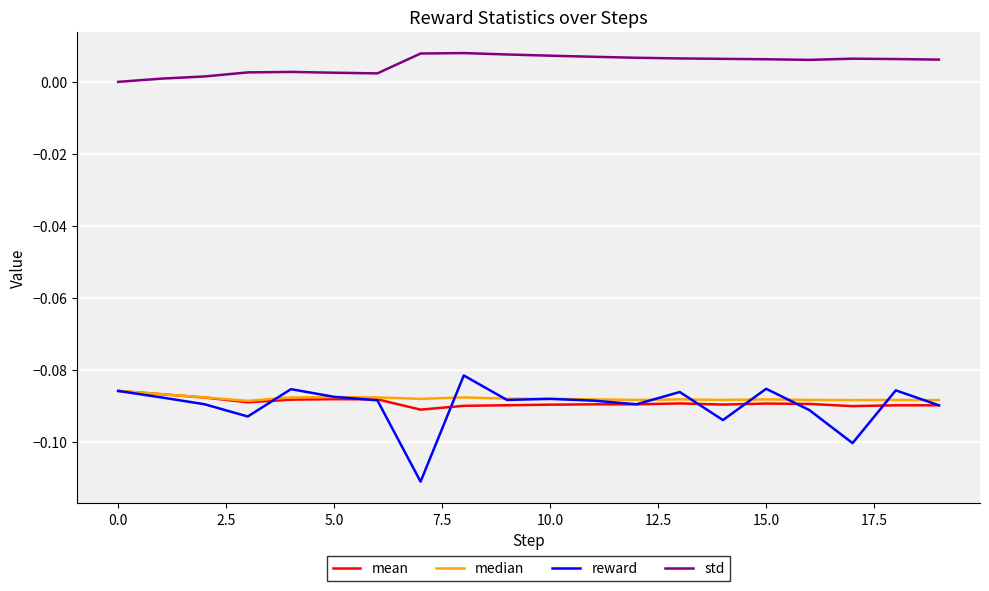

Which series has the largest range (max minus min)?

reward